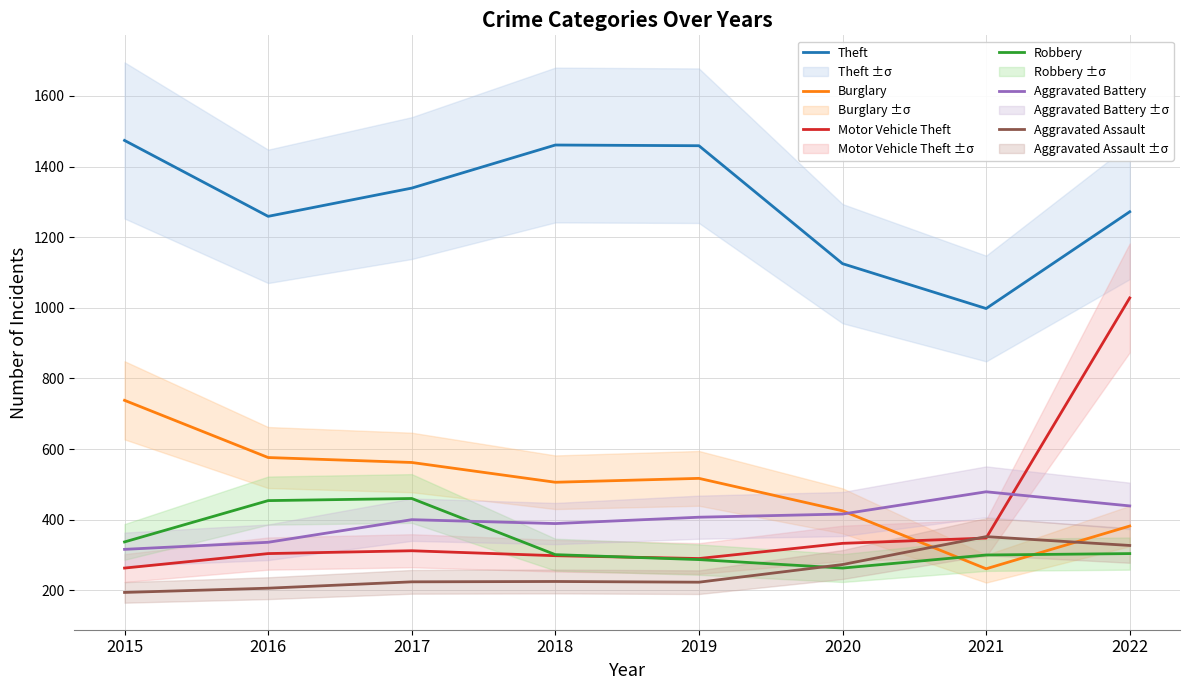

True or false: Burglary has a value of 261 at 2021.

True